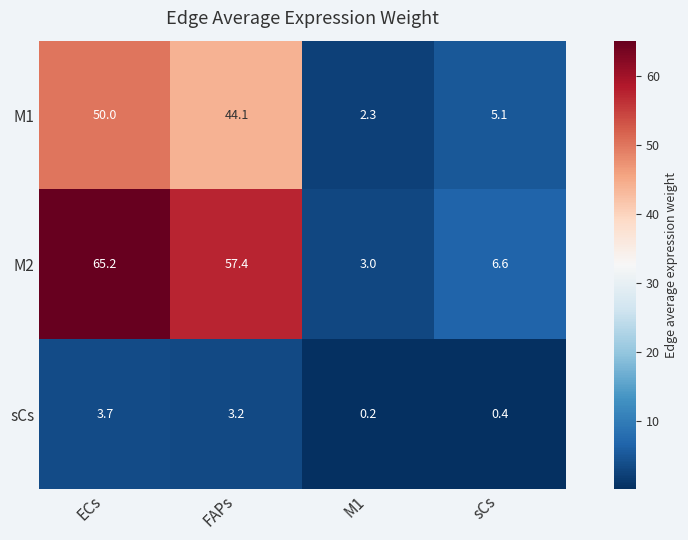

Where does the M2 series first go above 57?

ECs